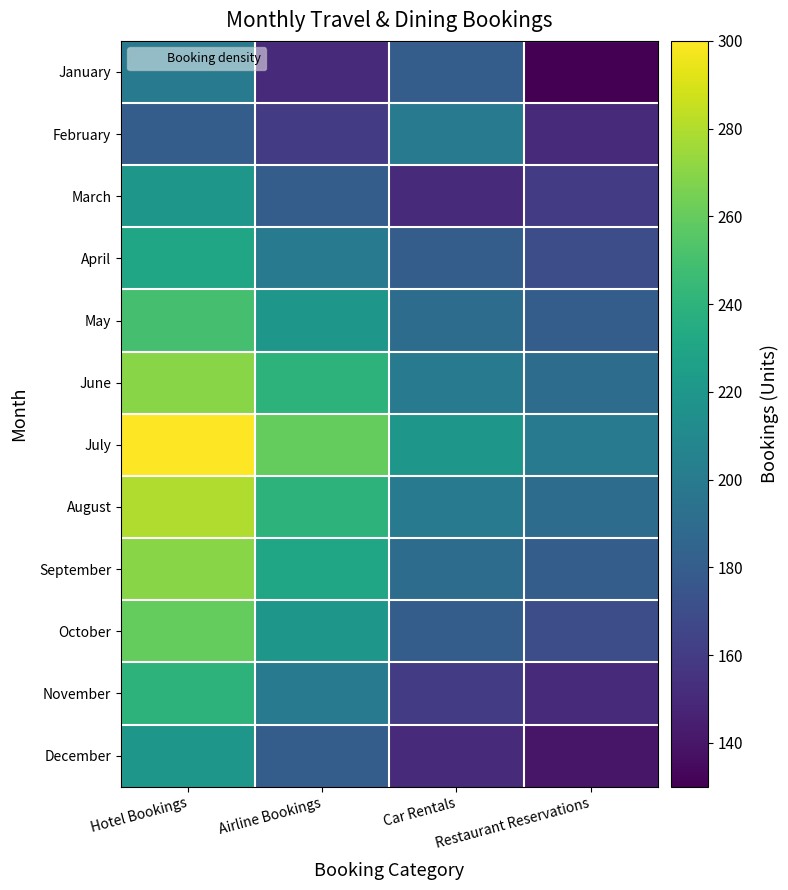

What is the spread (max minus min) of values at Restaurant Reservations?

70